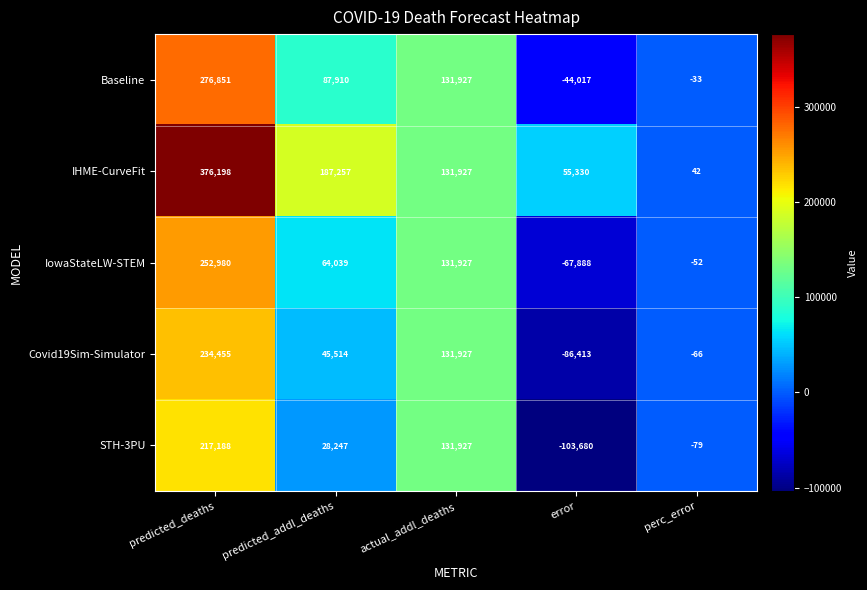

Which series has the widest spread of values?

IHME-CurveFit